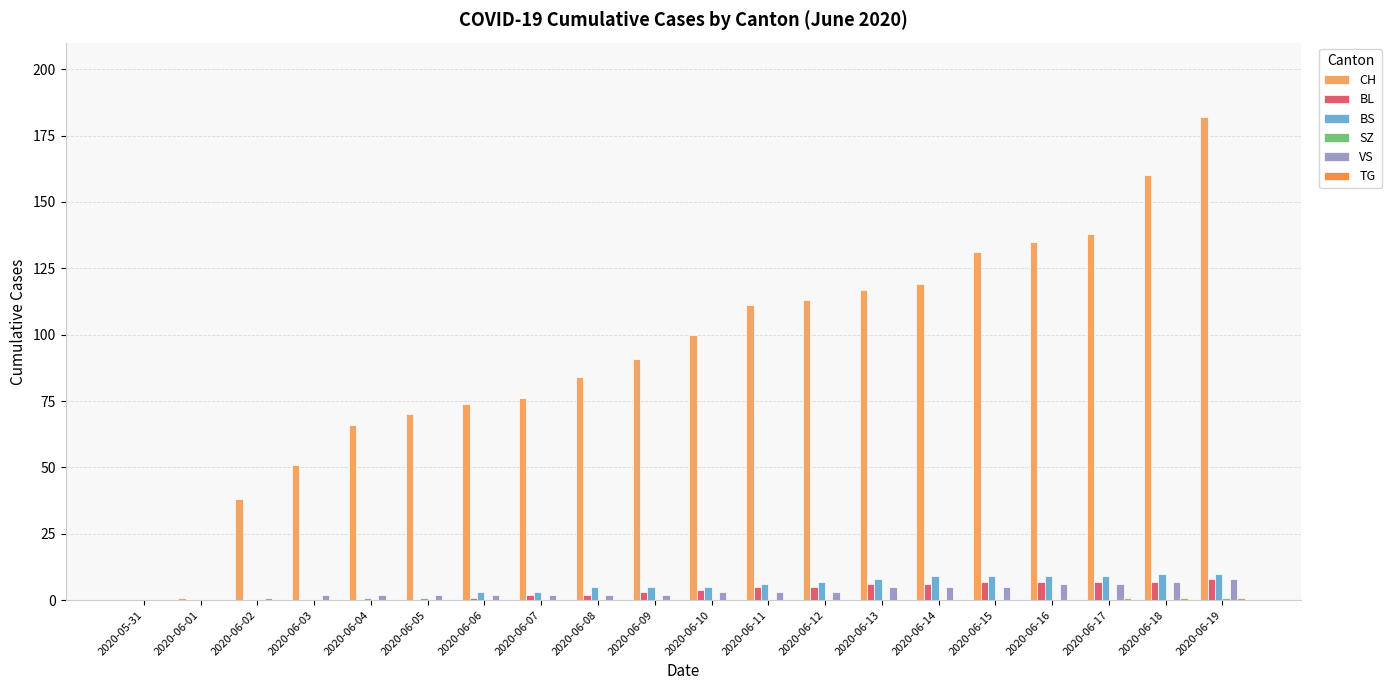

Between 2020-06-14 and 2020-06-17, which series saw the biggest shift?

CH